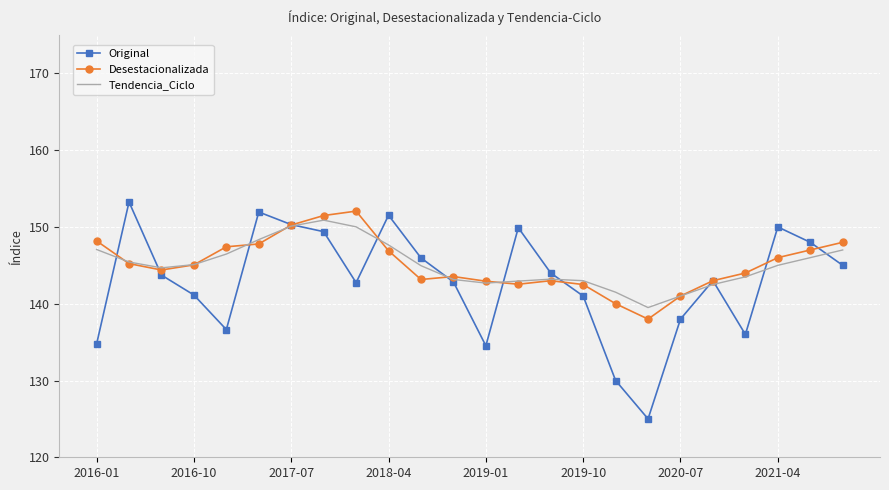

Which series has the largest range (max minus min)?

Original